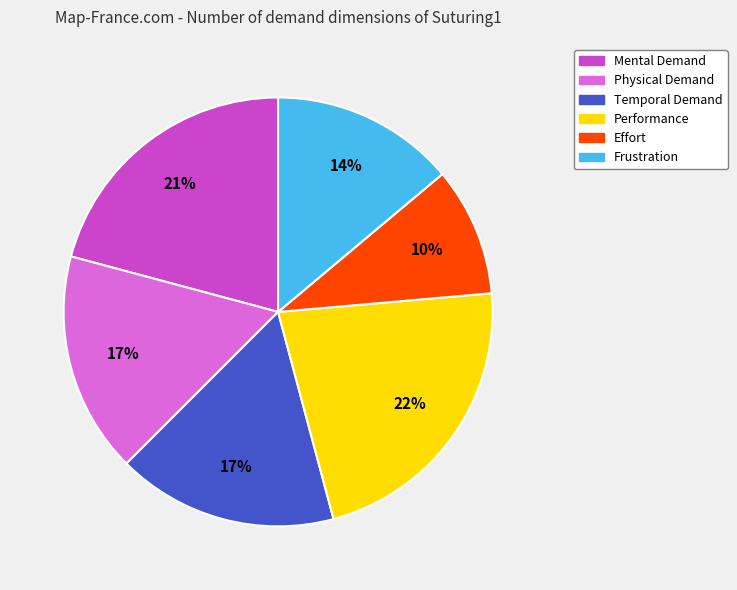

How many slices are in this pie chart?

6